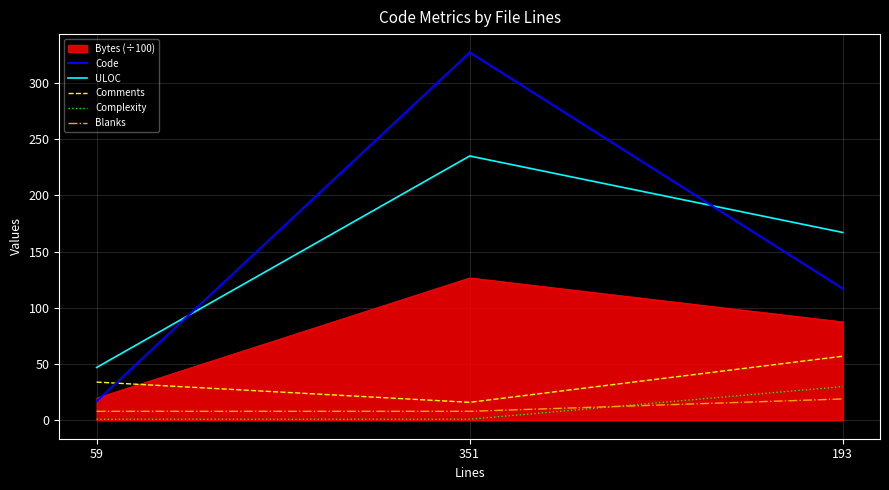

How many lines are shown in the chart?

6